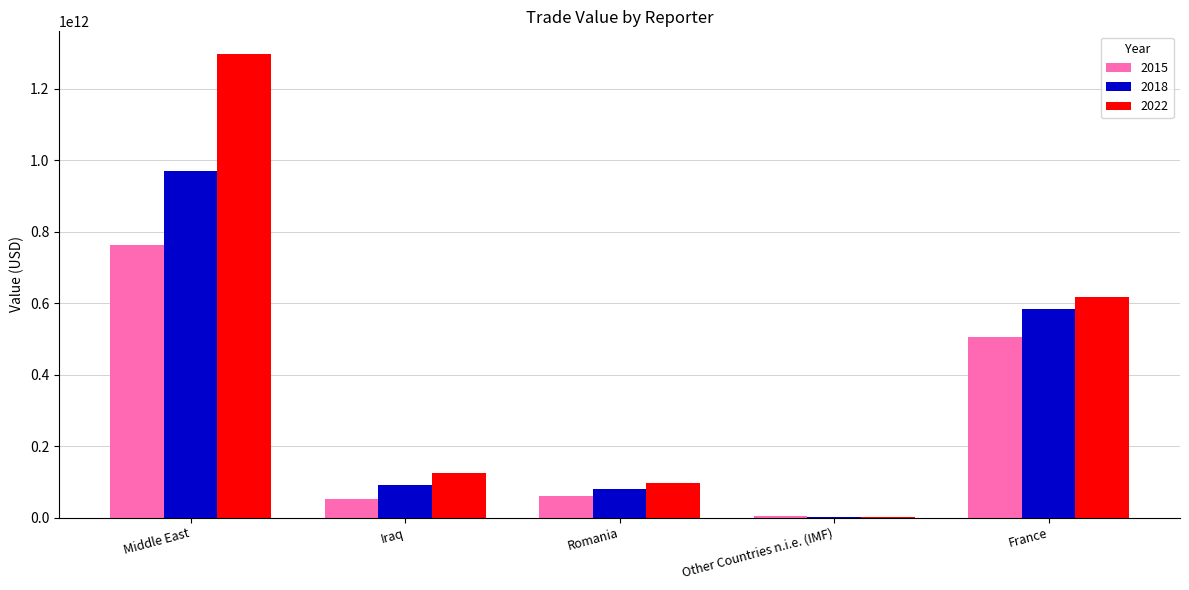

Are the bars grouped side by side (vs. stacked)?

Yes